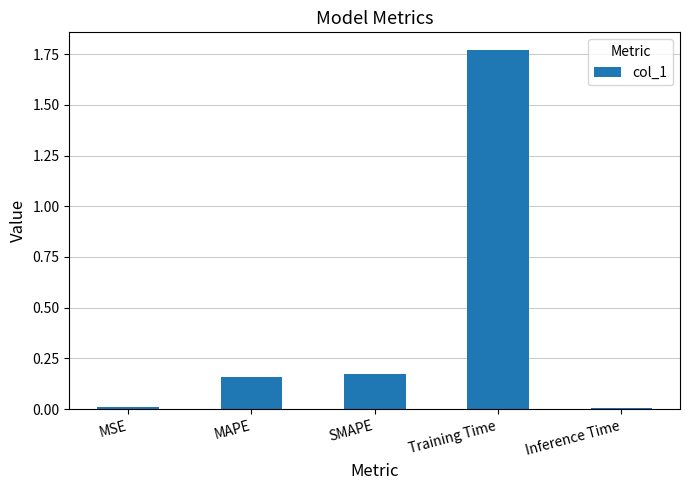

Which category has the highest value across all series?

Training Time